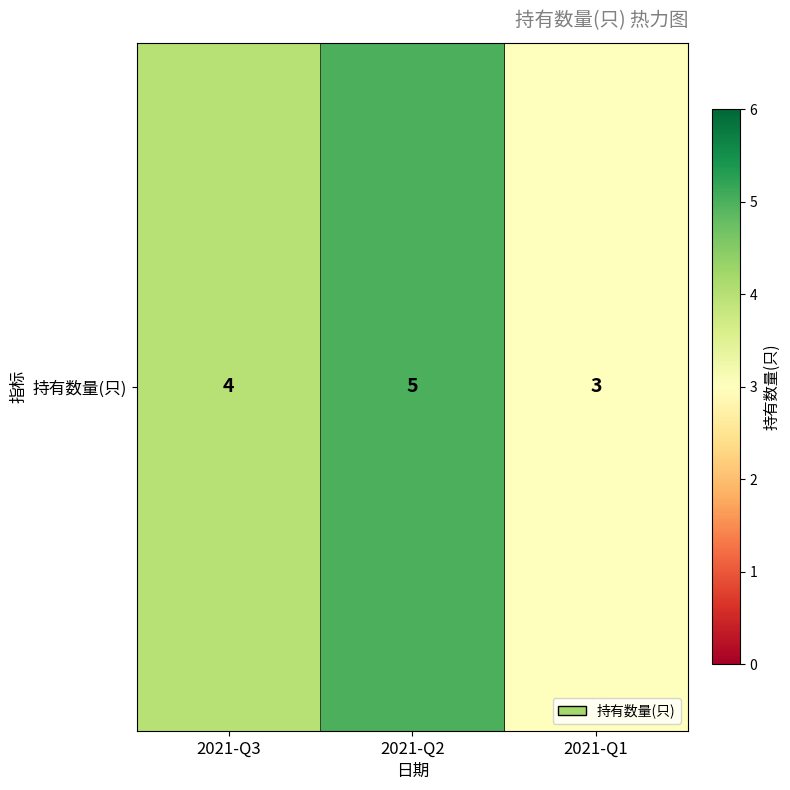

What is the ratio of the value at 2021-Q1 to the value at 2021-Q2?

0.6